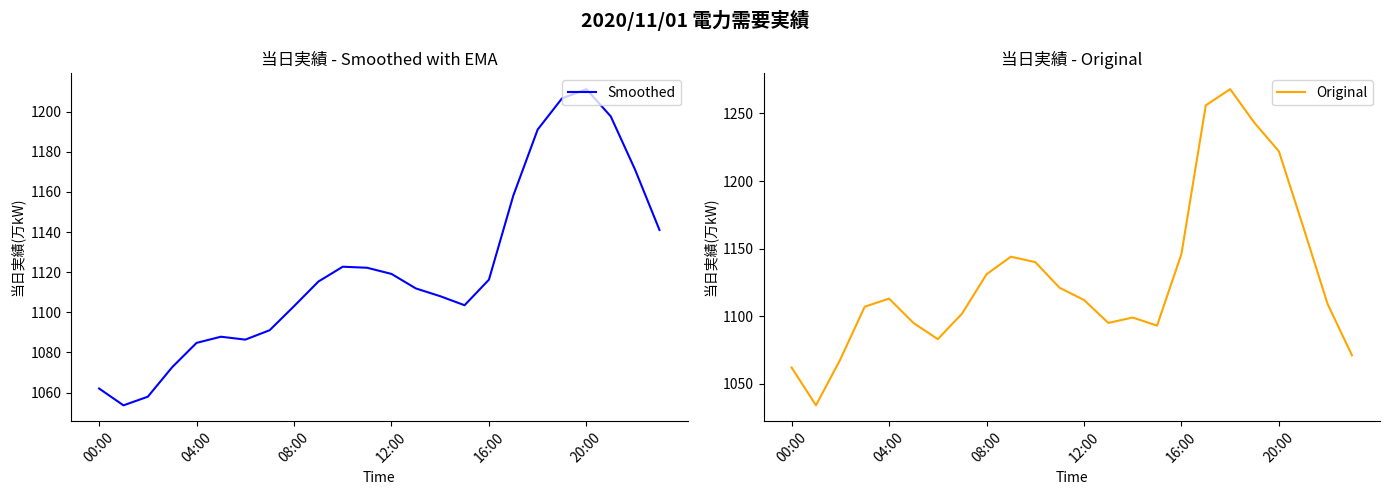

What is the lowest value of the Smoothed series?

1053.6